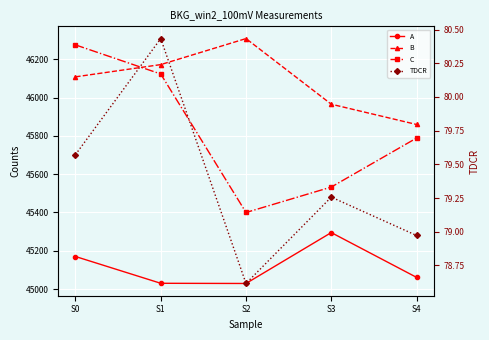

What is the spread (max minus min) of values at S0?

46196.4